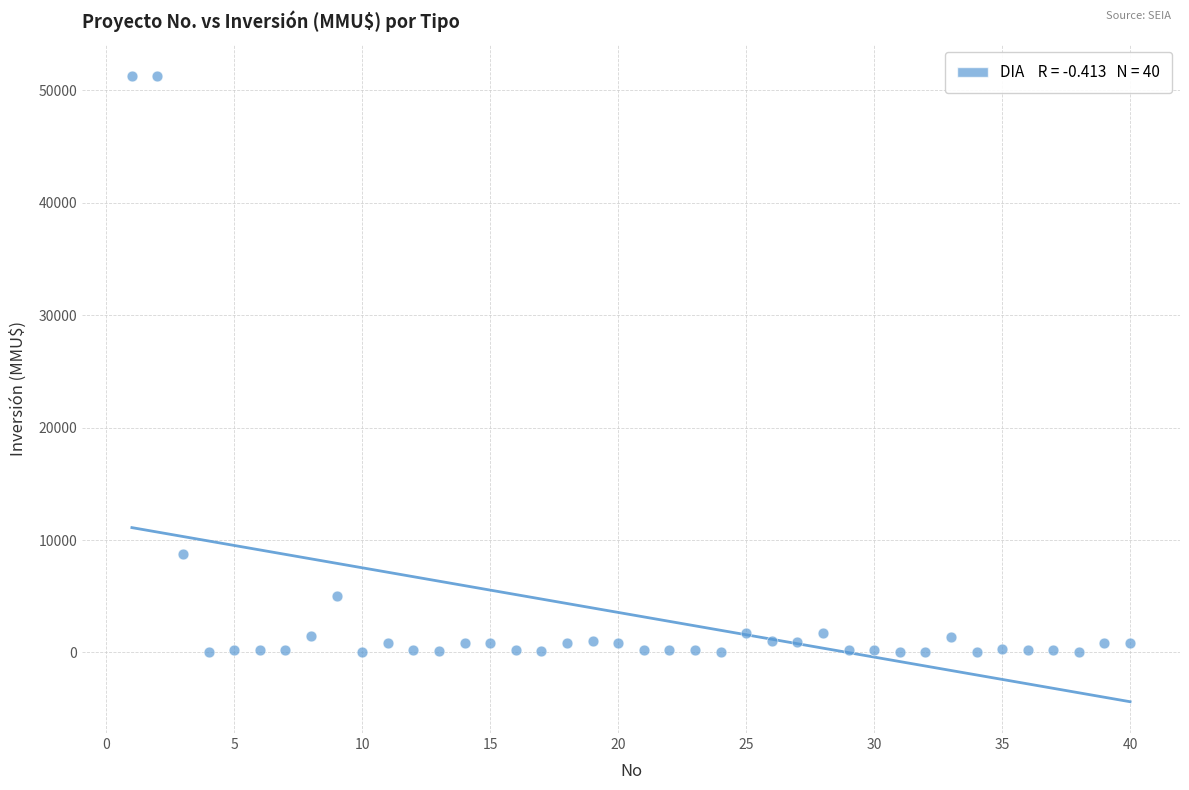

What is the range of X values (max minus min)?

39